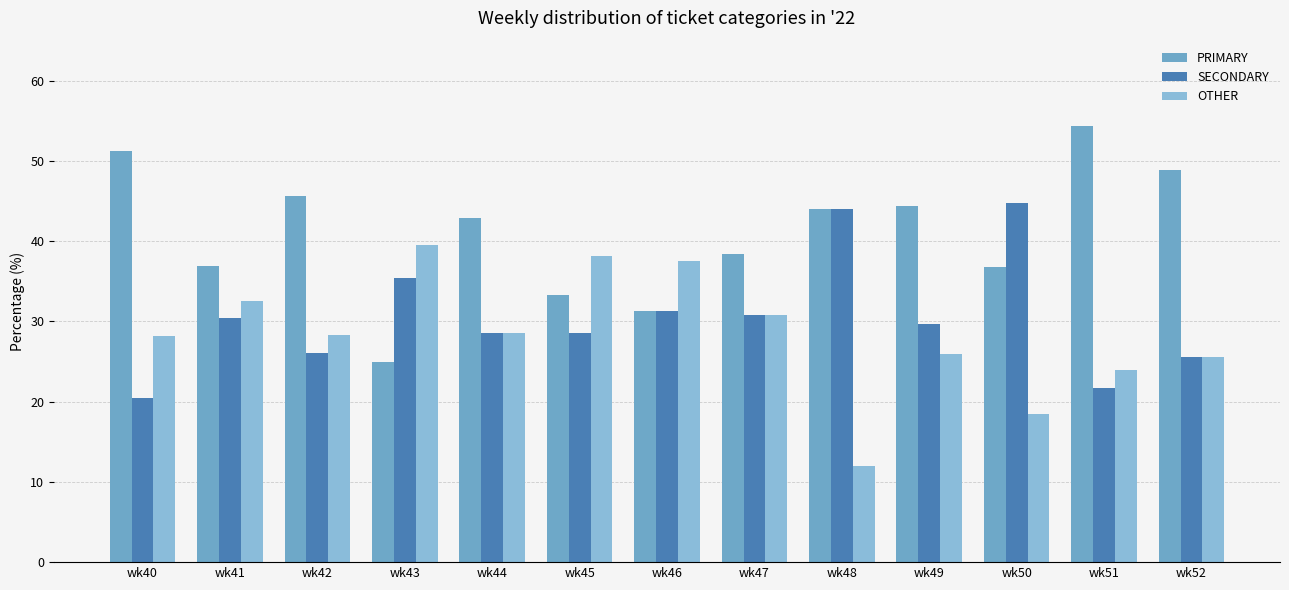

What is the sum of the PRIMARY values at wk51 and wk42?

100.0